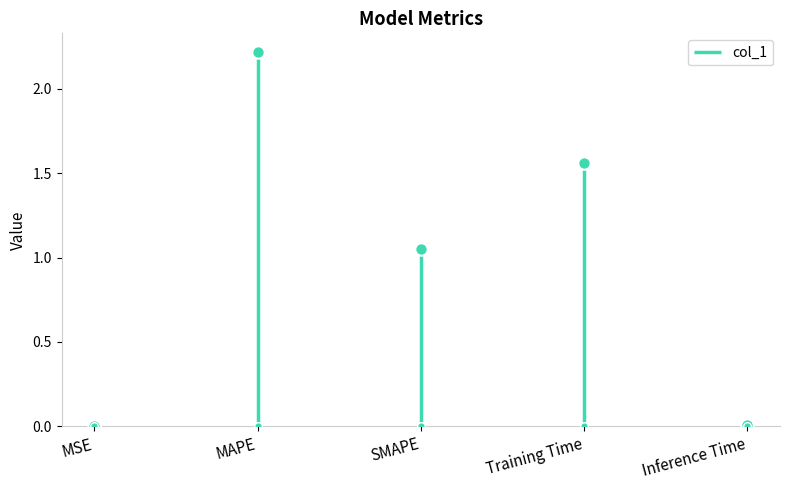

What is the change in value from MSE to Training Time?

+1.6